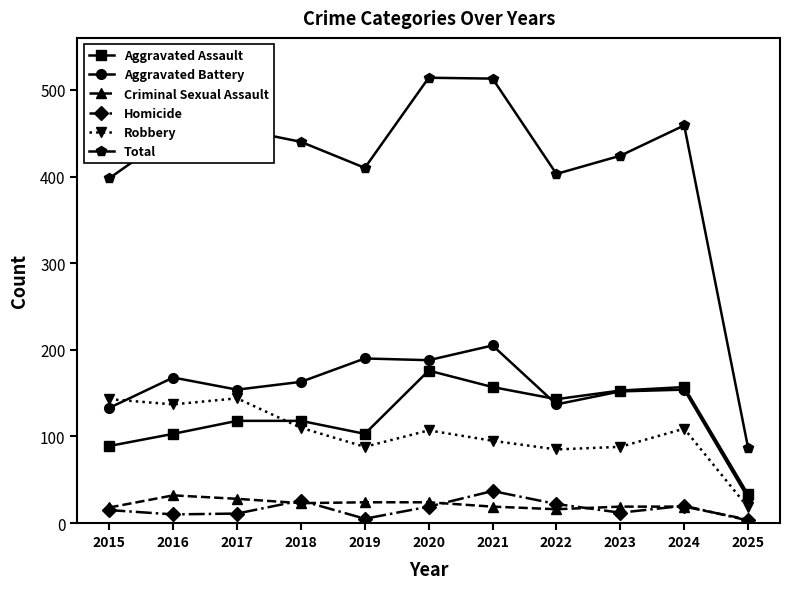

Which series has the largest range (max minus min)?

Total